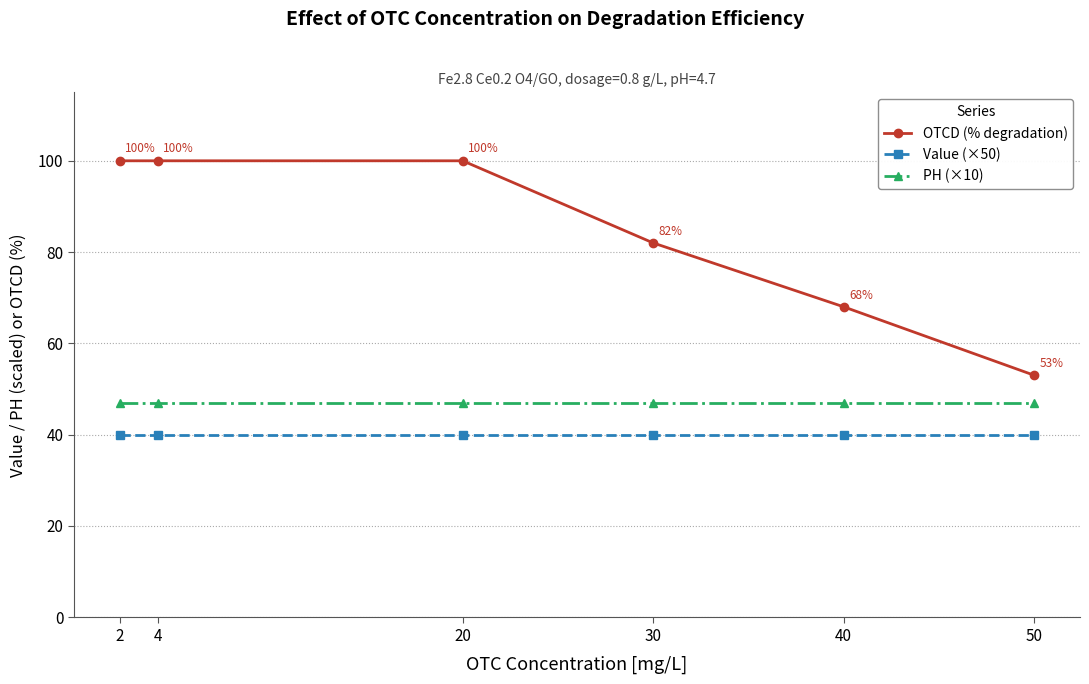

True or false: PH (×10) and Value (×50) cross at least once.

False